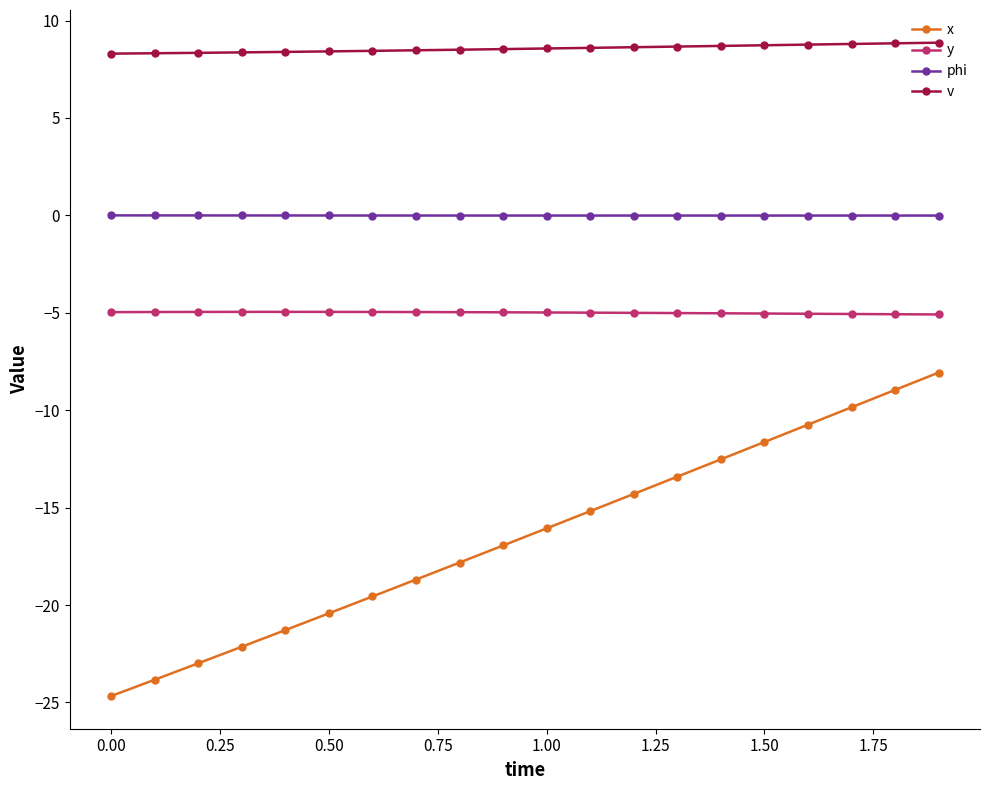

At how many categories does at least one series exceed -4?

20